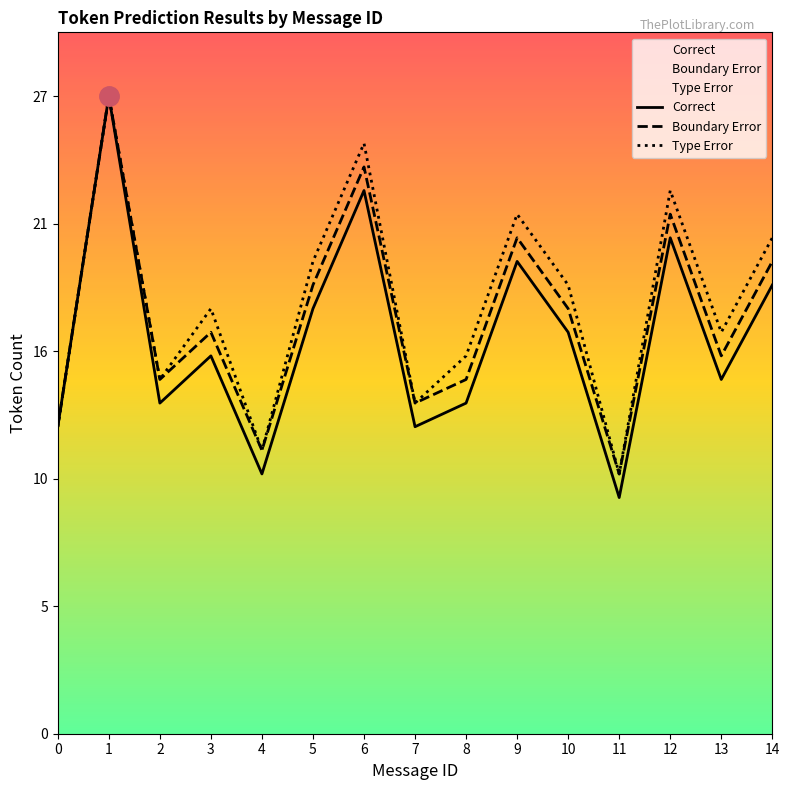

What is the total value across all series at 4?

35